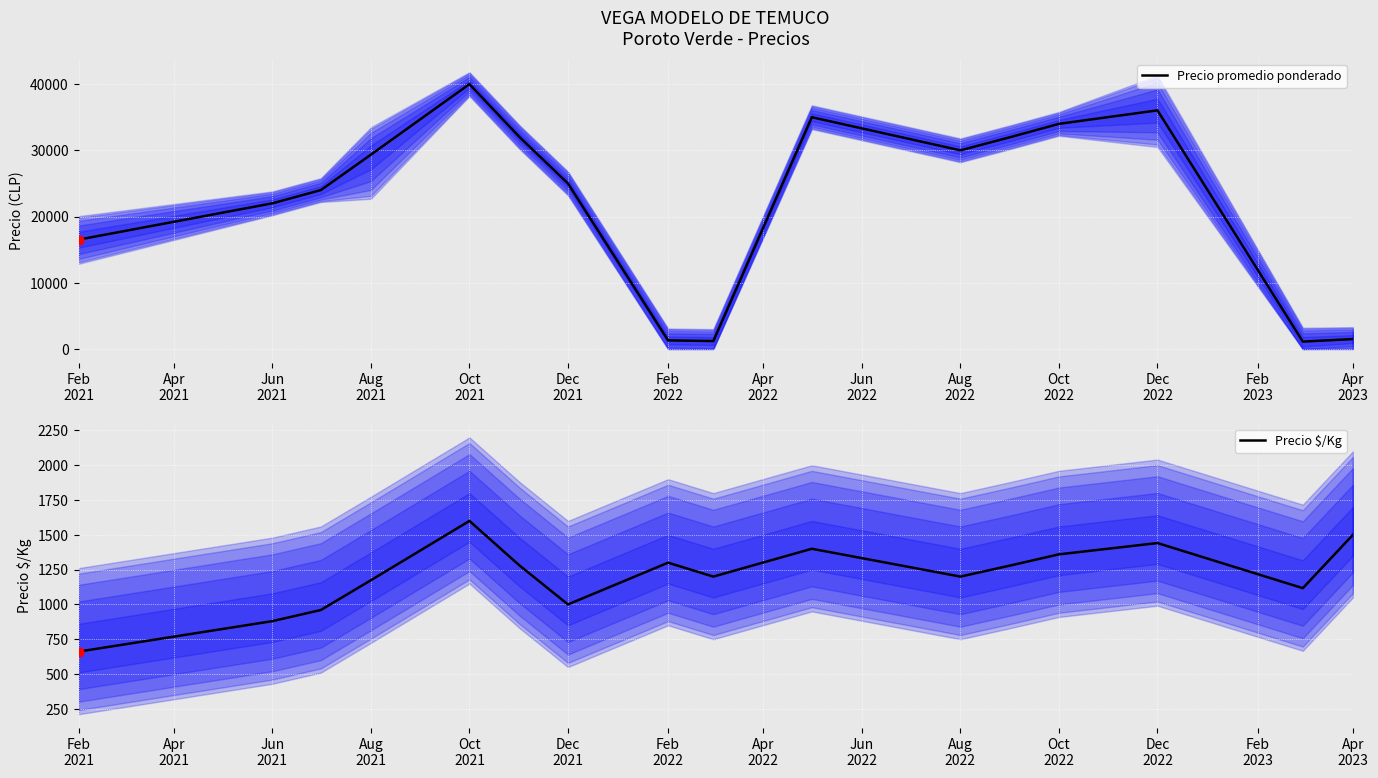

At which category is the sum across all series the highest?

Oct
2021